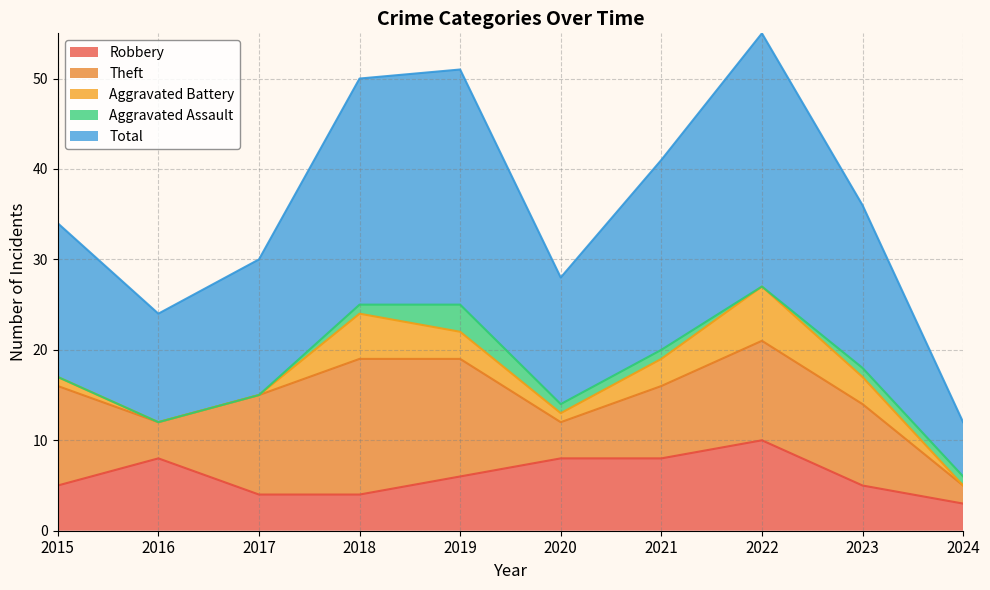

True or false: Total has more than 0 interior local peaks.

True